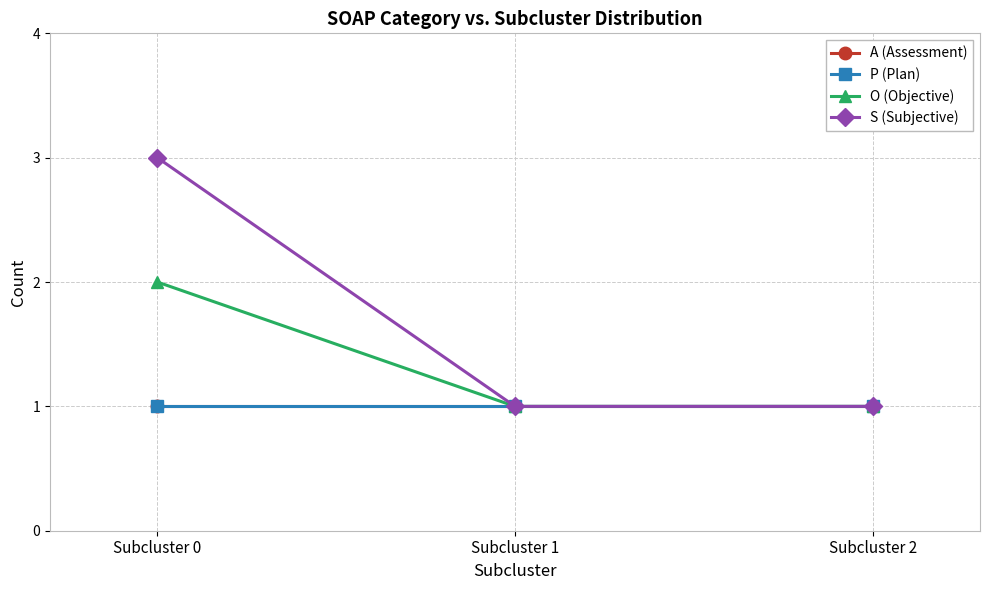

Is this an area chart (filled region under the line)?

No